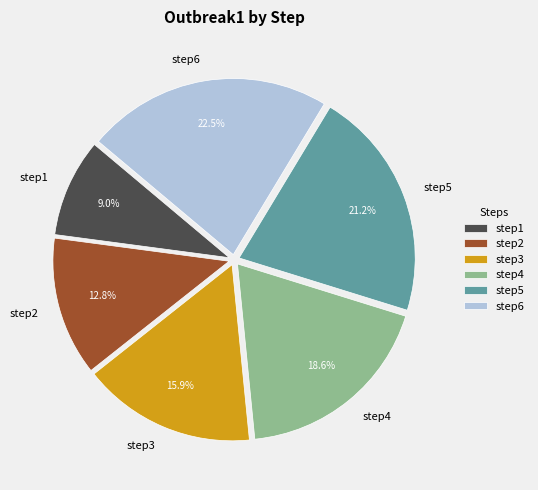

Which category has the biggest portion of the pie?

step6